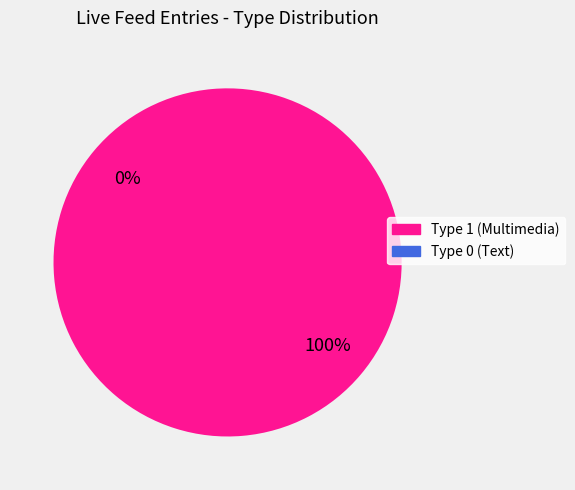

To the nearest percent, what percentage of the pie is Type 1 (Multimedia)?

100%